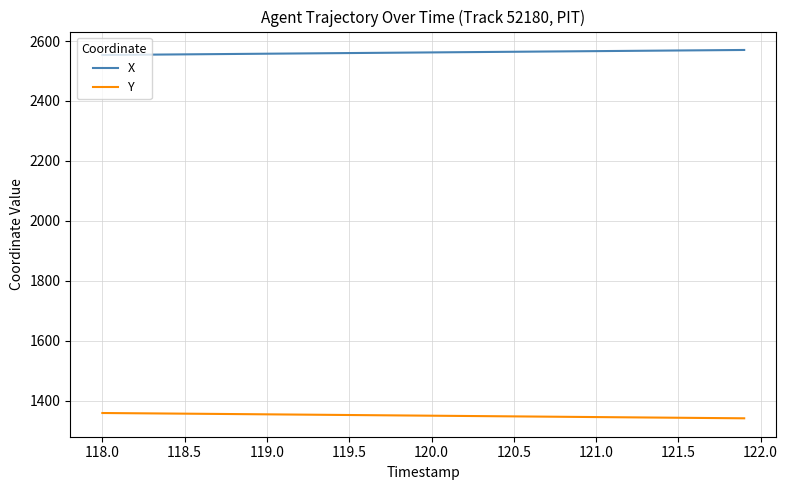

Count the number of categories in the chart.

40